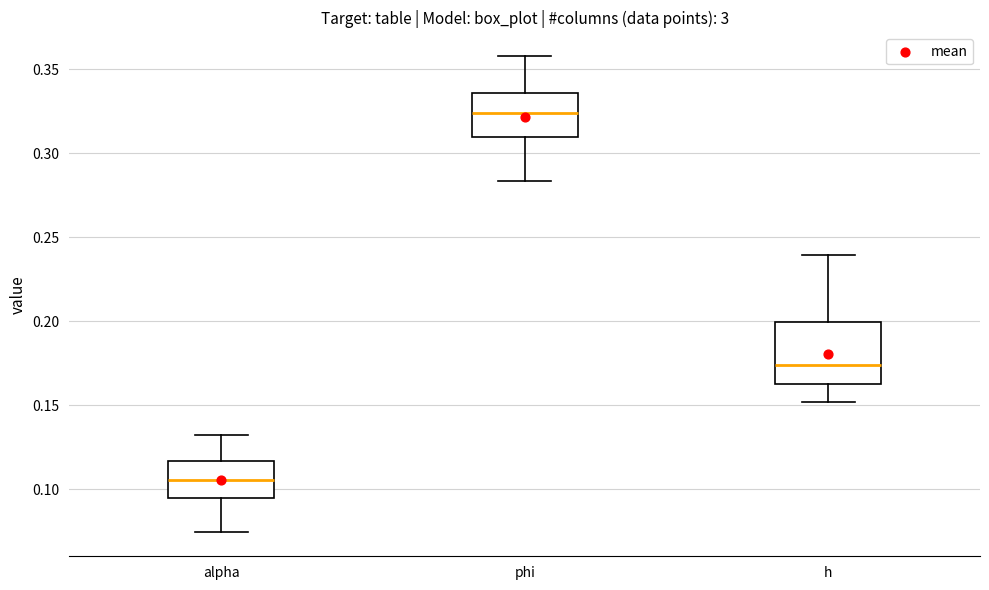

Reading left to right, transcribe this box plot: for each box, give where its median line is, the range the box spans, and where its two whiskers end, as read against the y-axis. The values are not printed on the chart, so give them approximately, as read against the axis.

alpha: median 0.105, box 0.095 to 0.115, whiskers 0.075 to 0.130
phi: median 0.325, box 0.310 to 0.335, whiskers 0.285 to 0.360
h: median 0.175, box 0.165 to 0.200, whiskers 0.150 to 0.240